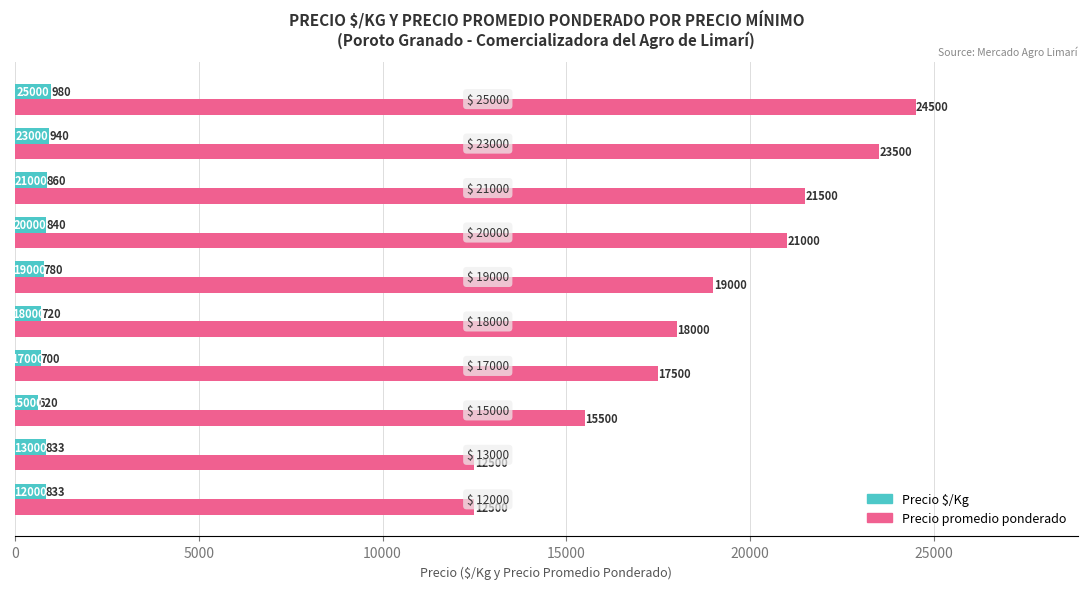

Which series has the largest range (max minus min)?

Precio promedio ponderado